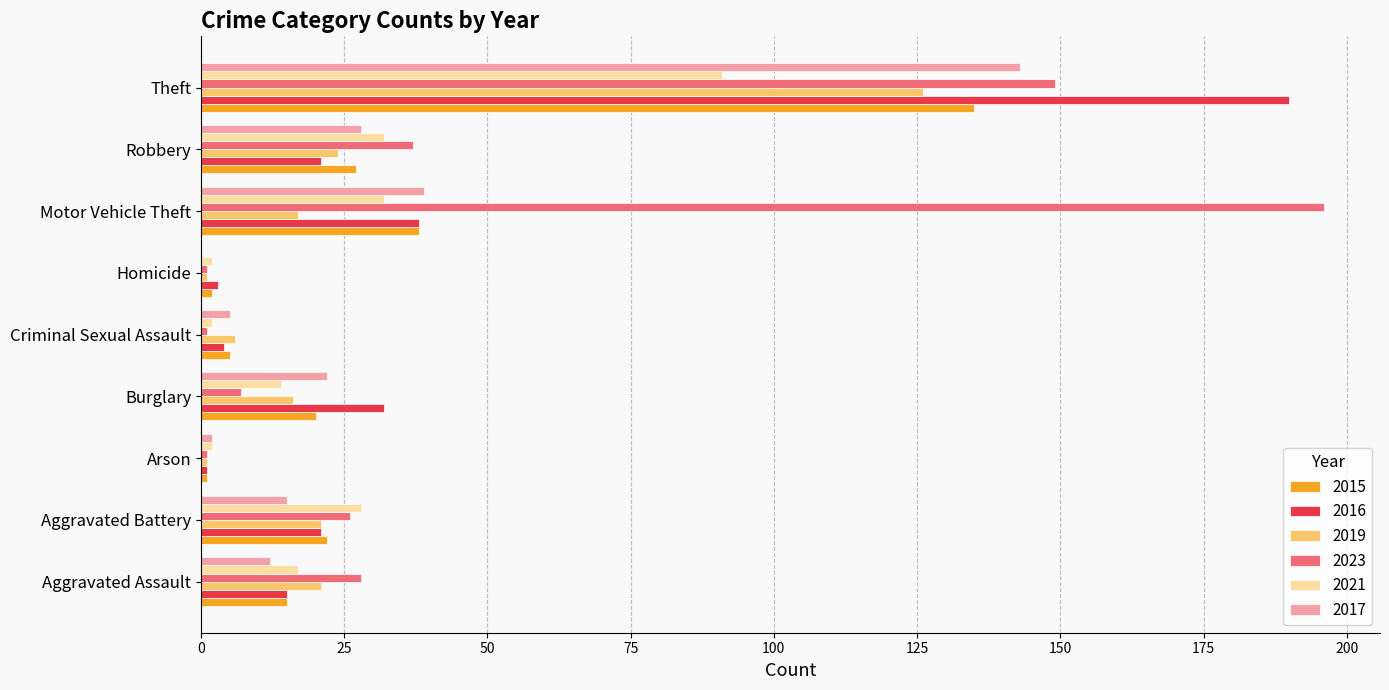

Which label corresponds to the largest value in the chart?

Motor Vehicle Theft